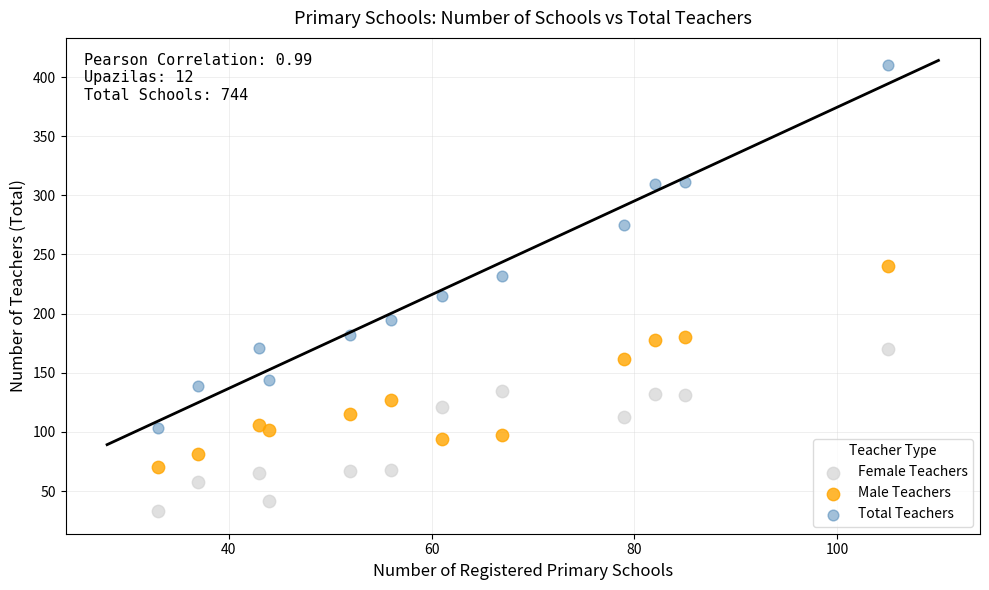

Across all series, what Y value is closest to 221?

215